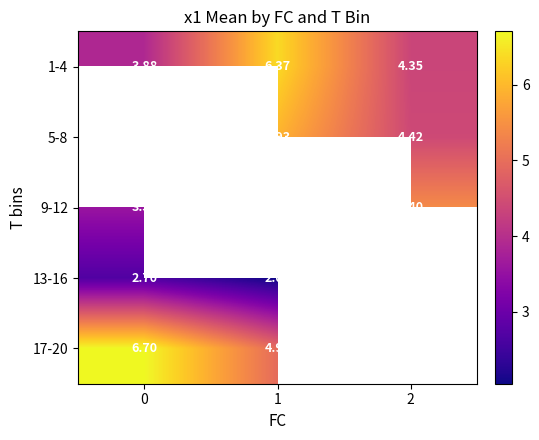

Is the value of 9-12 at 2 greater than the value of 13-16 at 0?

Yes